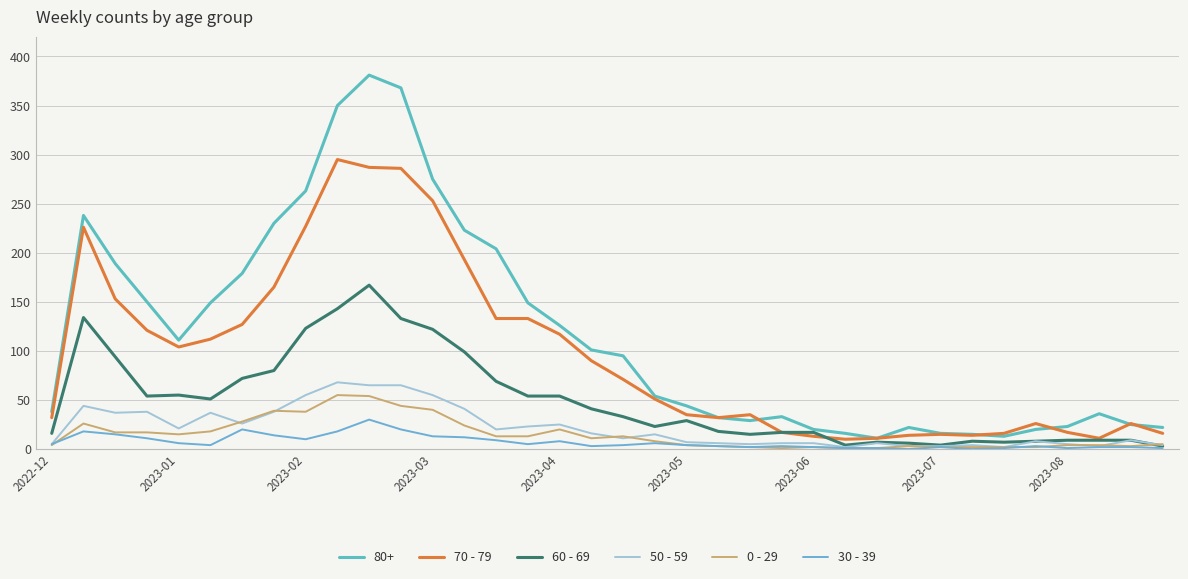

Does the chart have visible grid lines?

Yes